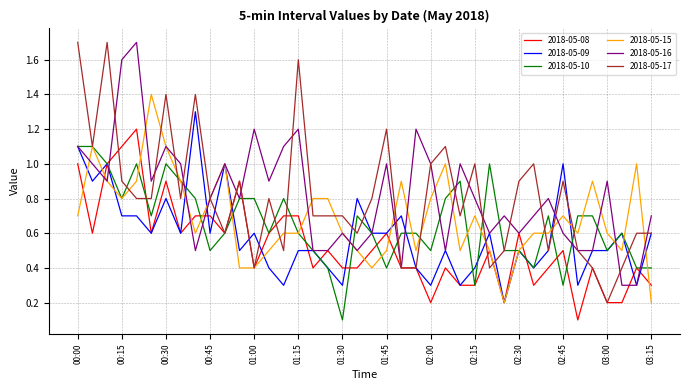

Which series has the largest range (max minus min)?

2018-05-17